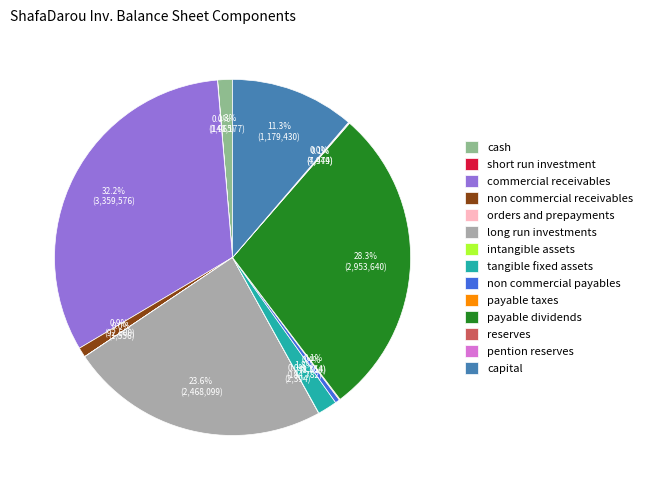

What is the total percentage of capital and tangible fixed assets?

13.1%